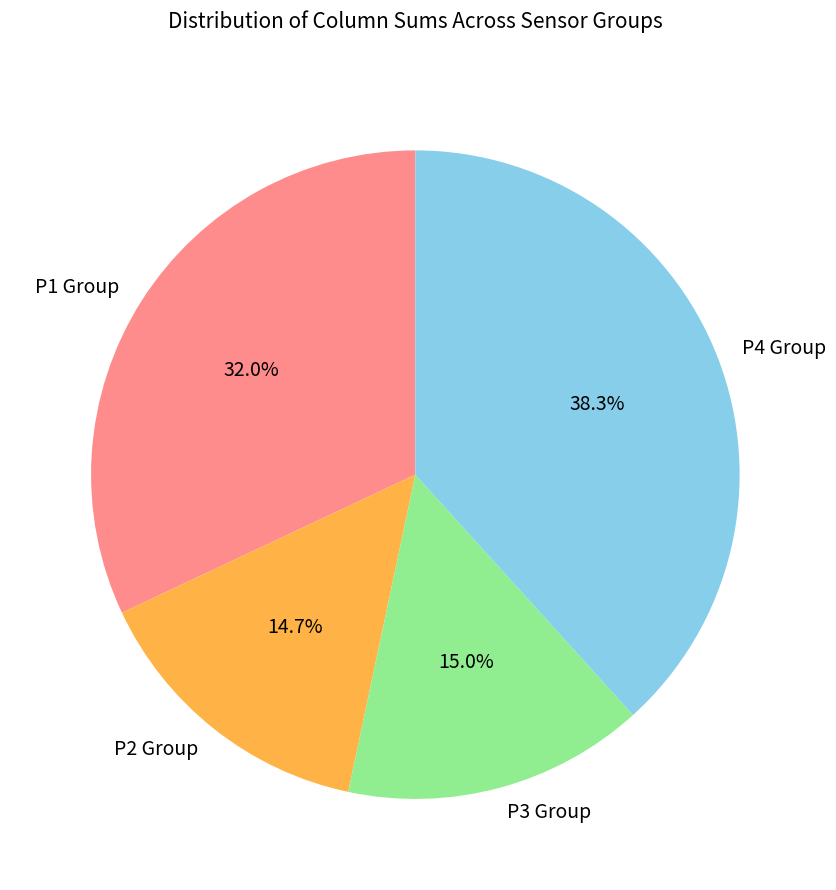

Combined, do P3 Group and P4 Group account for over 50%?

Yes